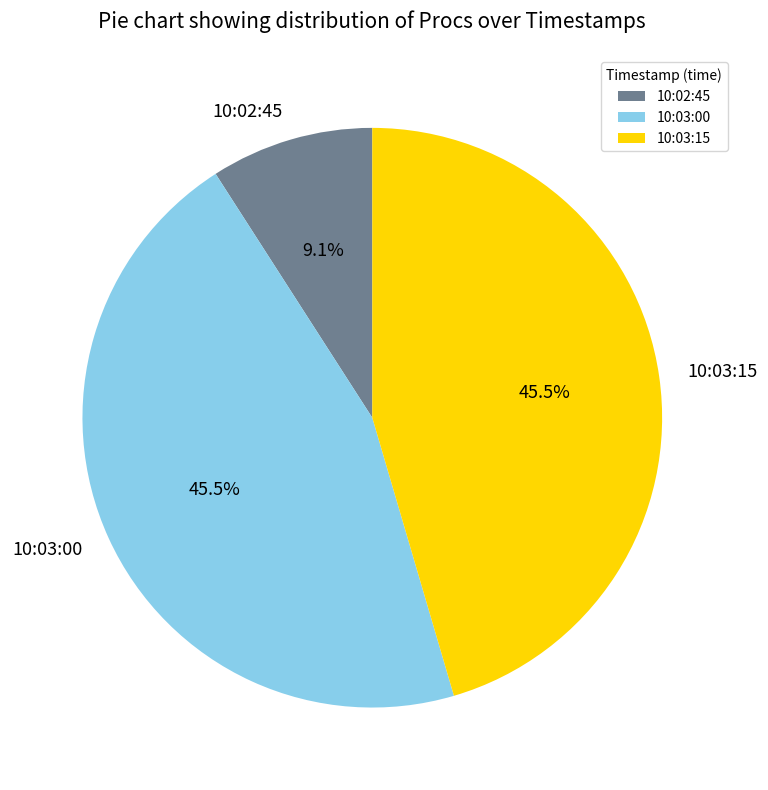

How many slices are in this pie chart?

3